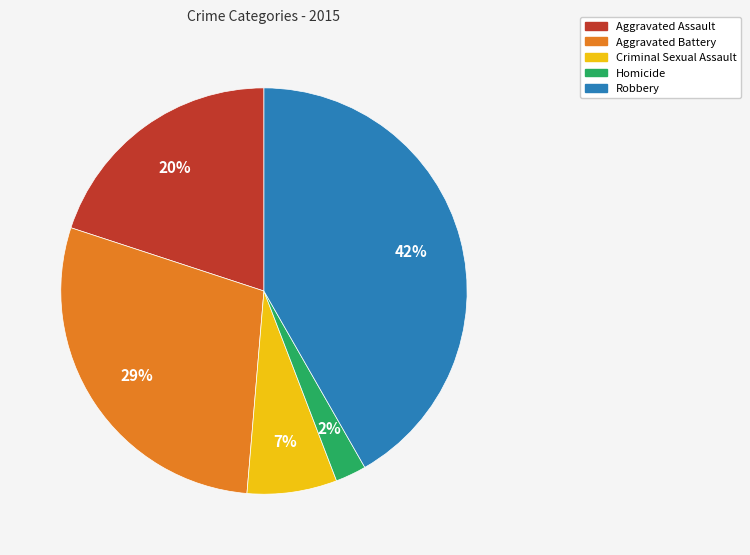

Which slice is the largest?

Robbery